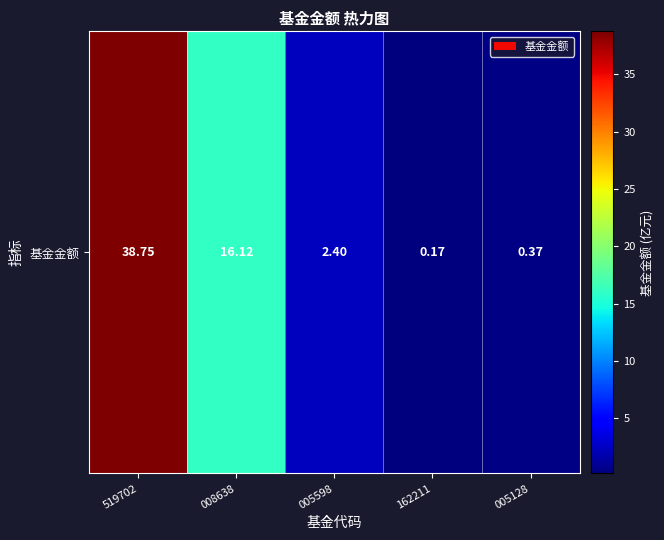

Which category has the lowest value across all series?

162211